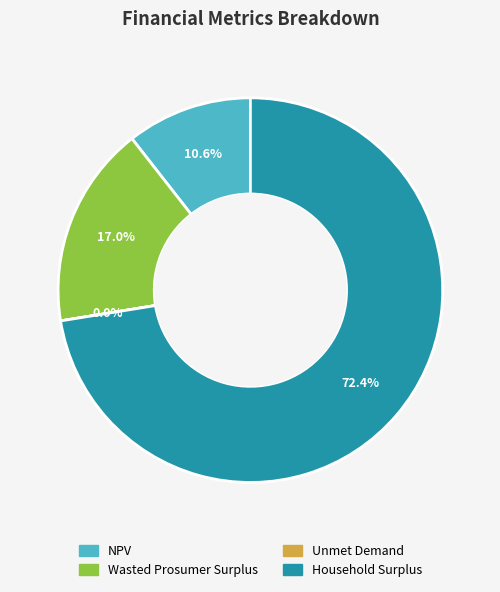

Is there any slice that represents more than half of the pie?

Yes